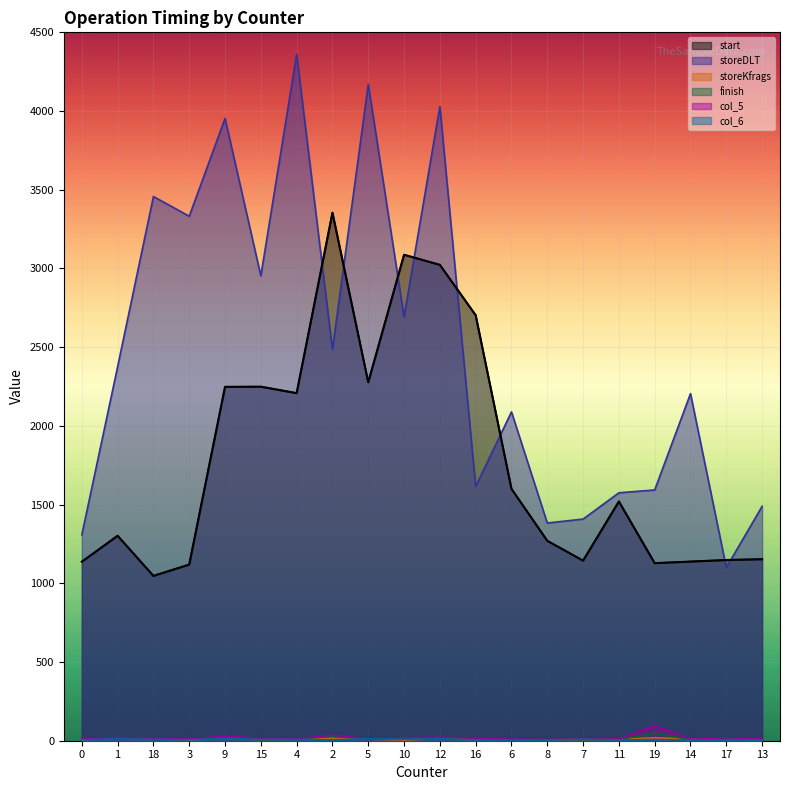

What is the label of the 14th point from the left?

8